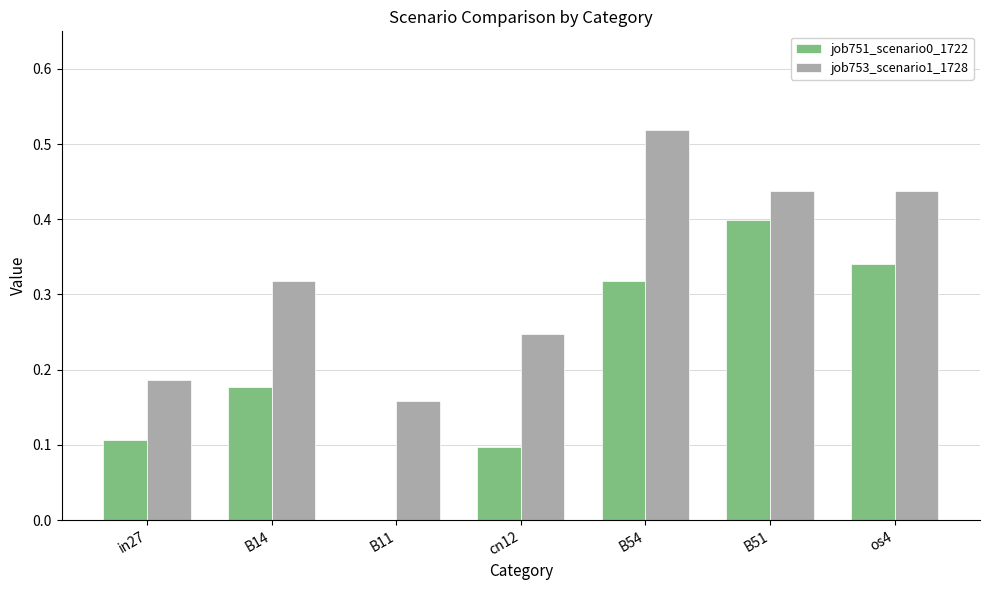

True or false: job751_scenario0_1722 has a value of 0.1 at in27.

True